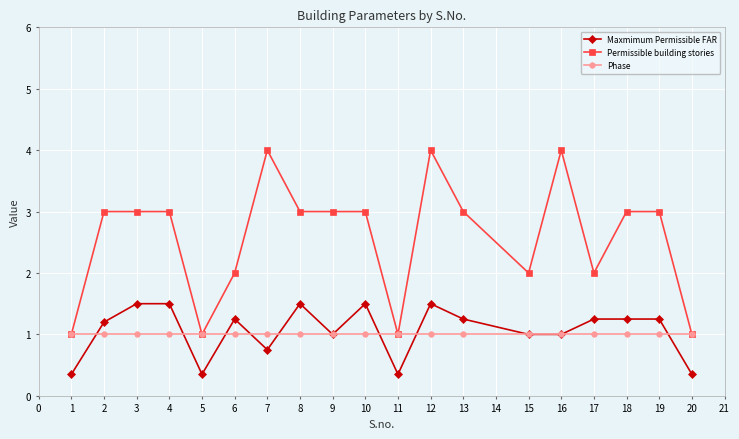

How many lines are shown in the chart?

3